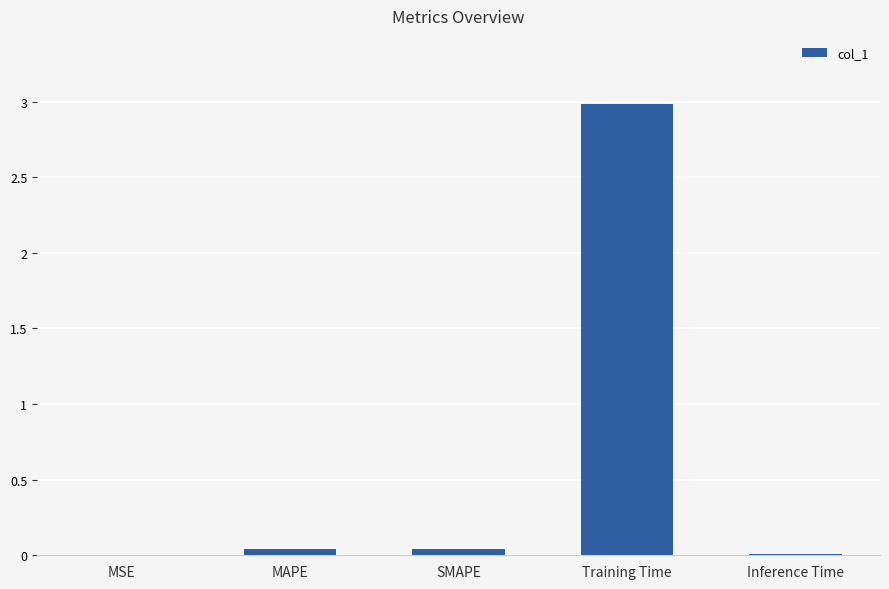

Which has a higher value, SMAPE or Inference Time?

SMAPE